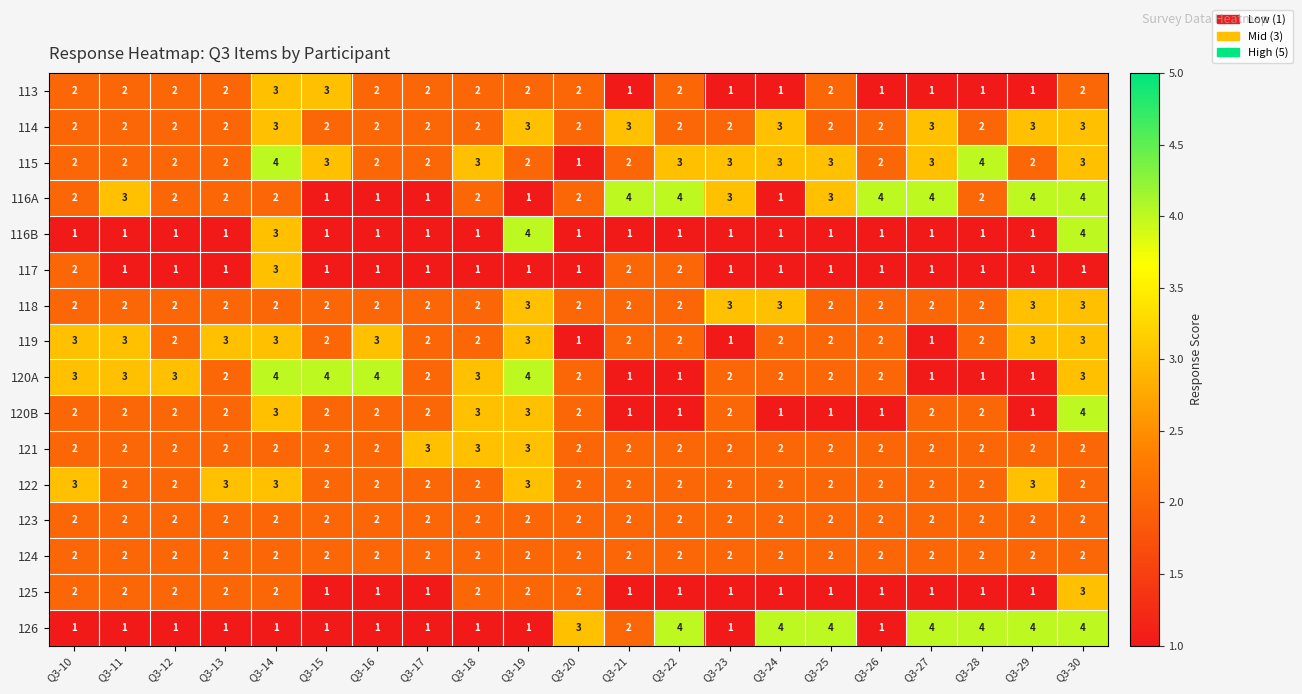

What is the maximum value for 113?

3